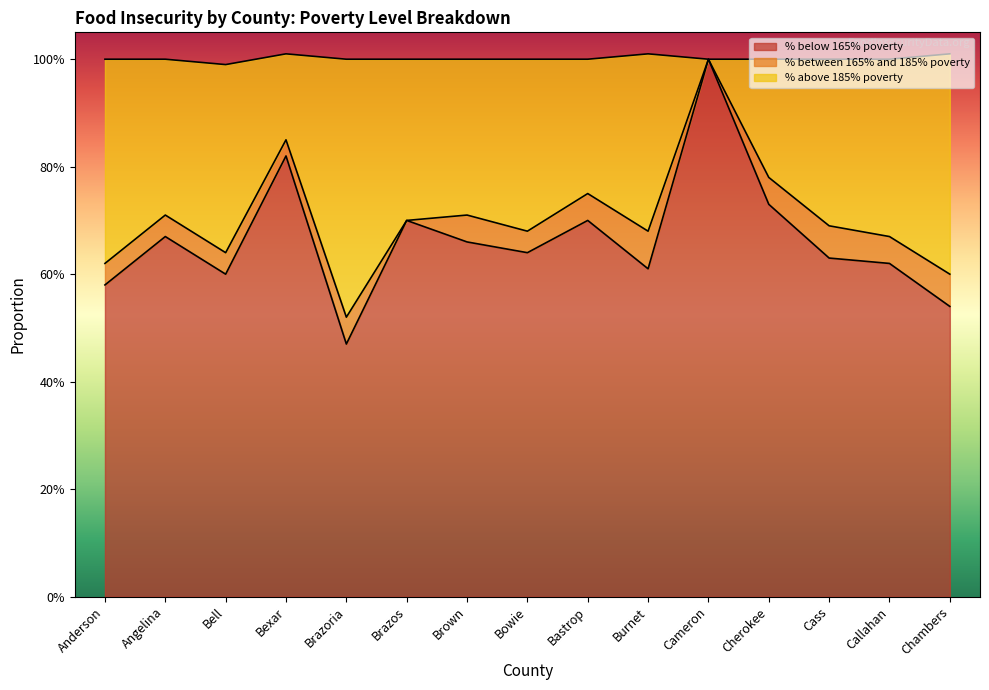

What position from the right is Bastrop?

7